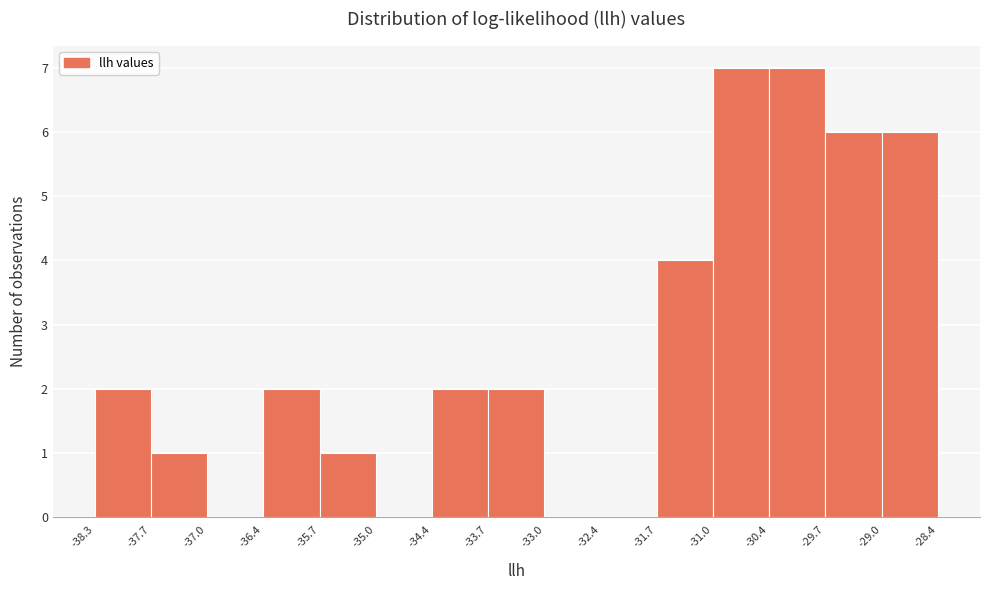

How tall is the bar that spans -35.7 to -35.0 on the x-axis? The values are not printed on the chart, so give them approximately, as read against the axis.

1